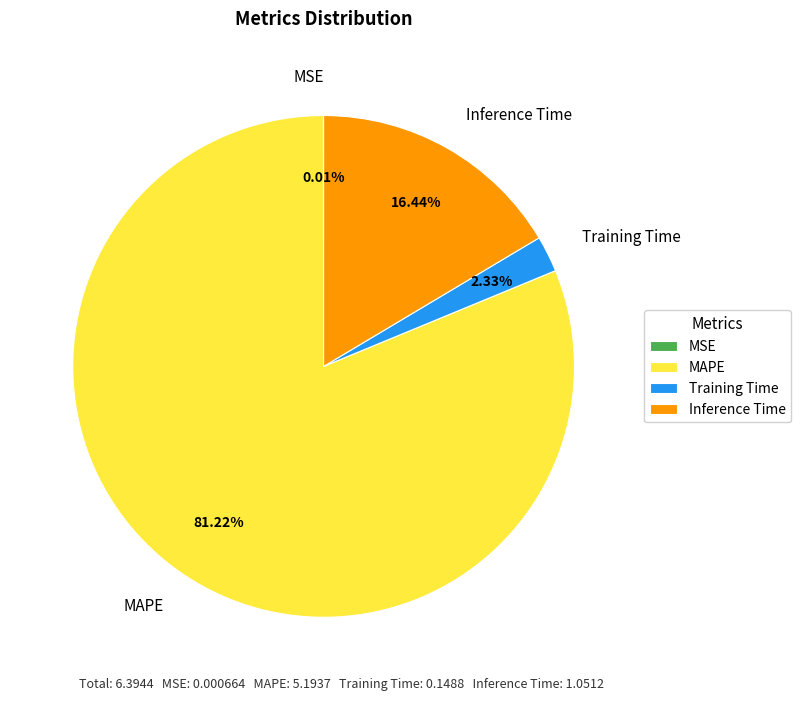

To the nearest percent, what is the difference between the largest and smallest slice percentages?

81%